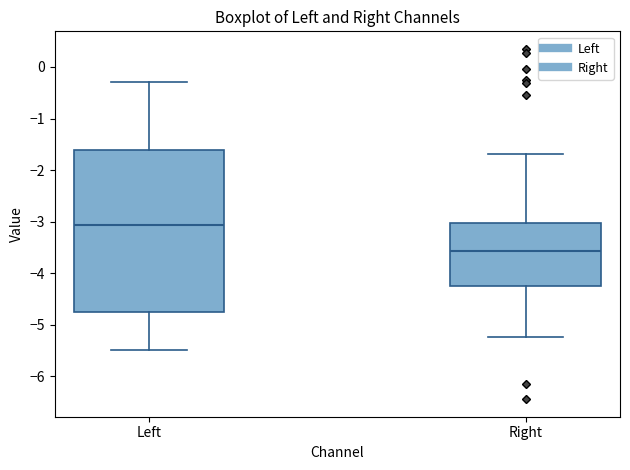

Reading left to right, transcribe this box plot: for each box, give where its median line is, the range the box spans, and where its two whiskers end, as read against the y-axis. The values are not printed on the chart, so give them approximately, as read against the axis.

Left: median -3.1, box -4.8 to -1.6, whiskers -5.5 to -0.3
Right: median -3.6, box -4.2 to -3.0, whiskers -5.2 to -1.7